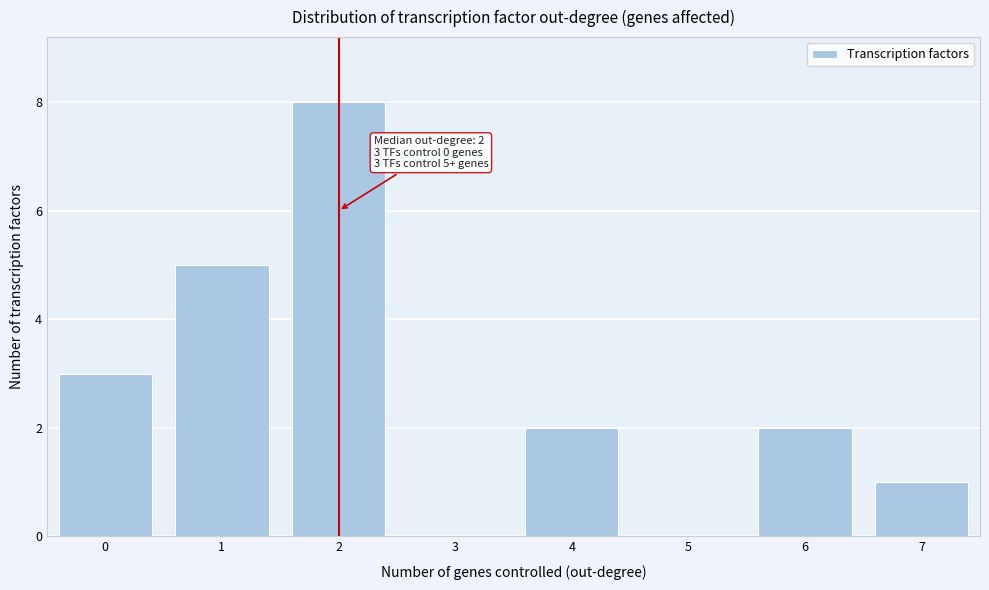

Reading right to left, transcribe all the data shown in this chart.

7=1	6=2	5=0	4=2	3=0	2=8	1=5	0=3